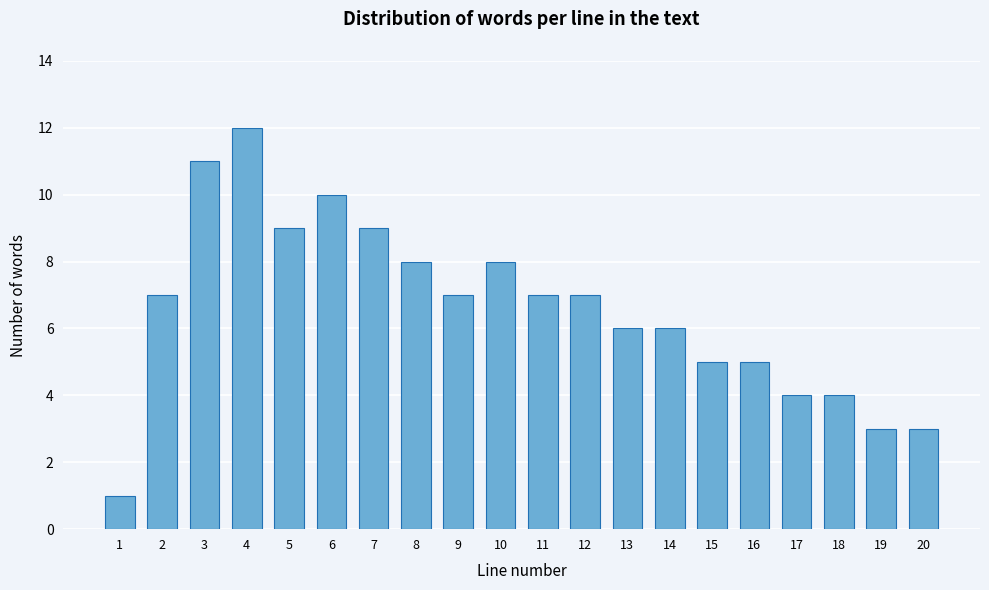

Reading right to left, what are all the values shown in this chart?

20=3	19=3	18=4	17=4	16=5	15=5	14=6	13=6	12=7	11=7	10=8	9=7	8=8	7=9	6=10	5=9	4=12	3=11	2=7	1=1